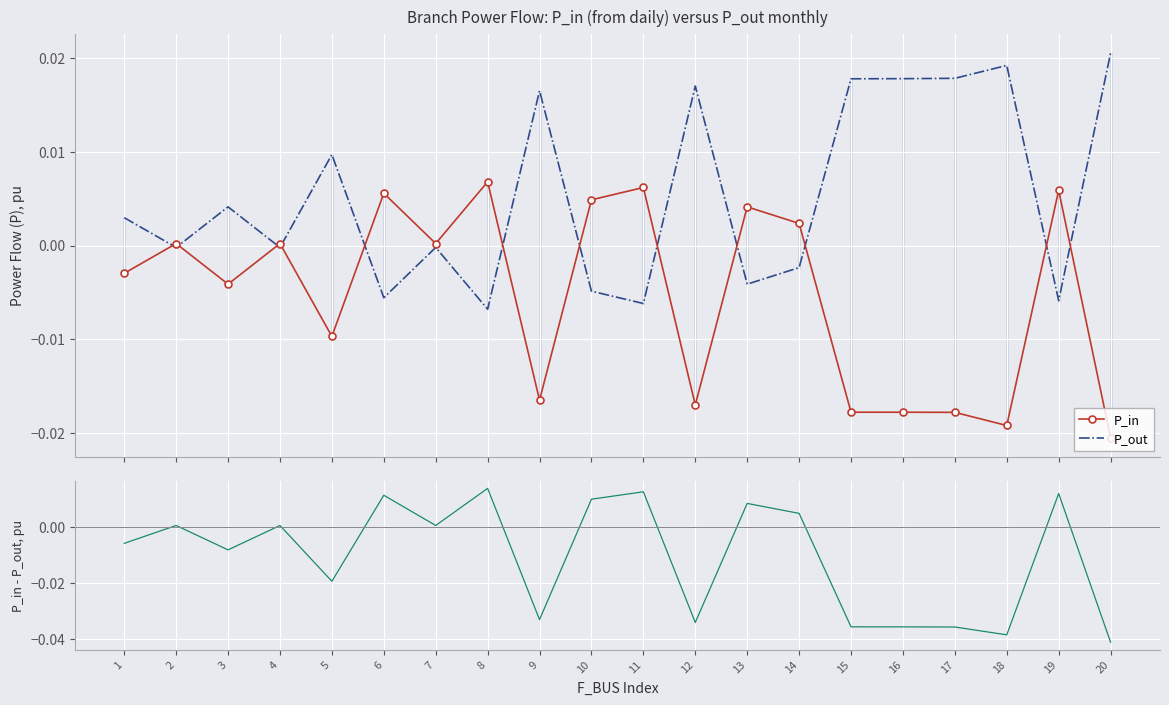

Which has a higher value, 13 or 19?

19